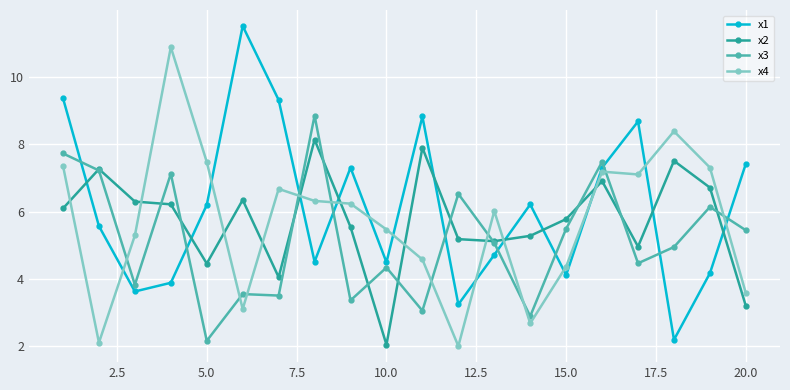

True or false: x2 has more than 2 points higher than both neighbors.

True